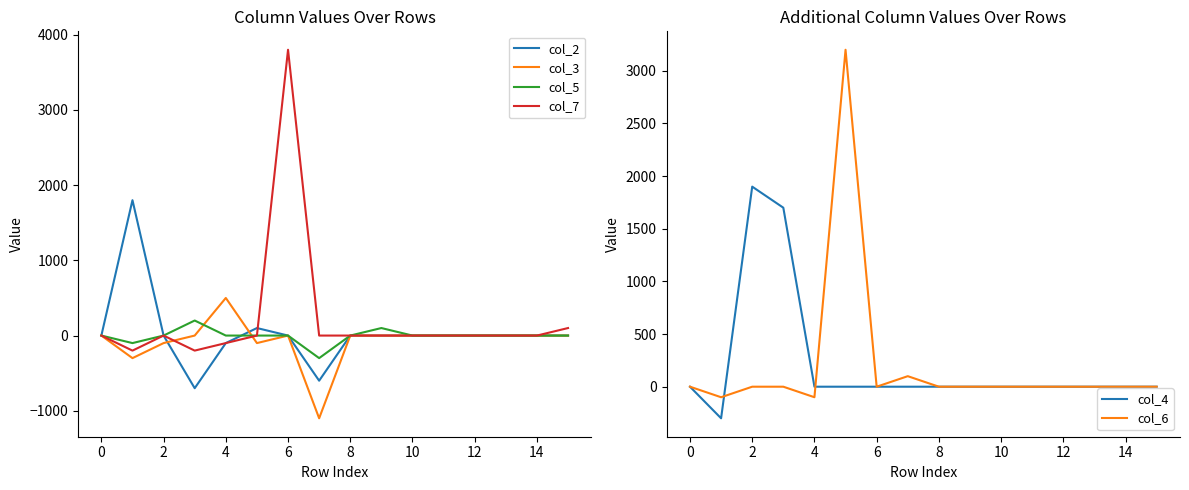

What is the minimum value shown in the chart?

-1100